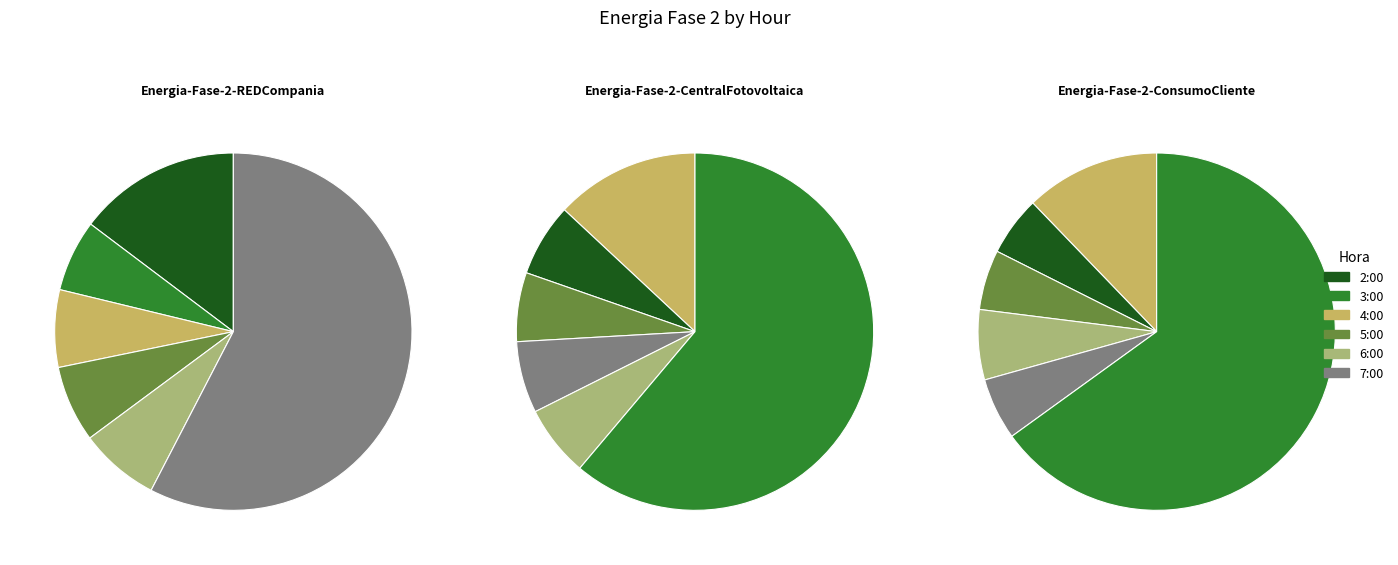

To the nearest percent, what is the combined percentage of 4:00 and 3:00?

13%